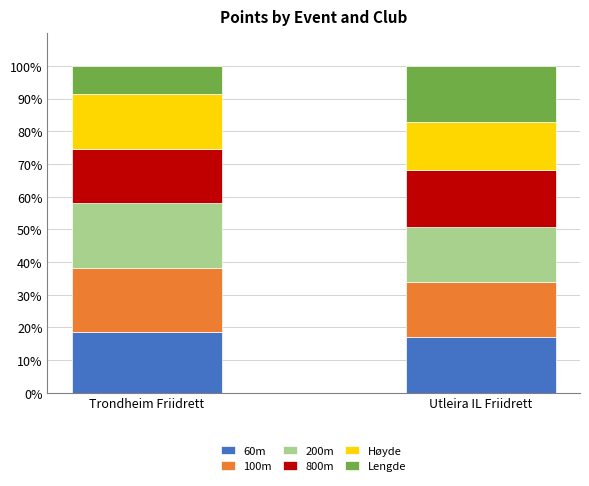

Is it true that 60m equals 30.1 at Utleira IL Friidrett?

False